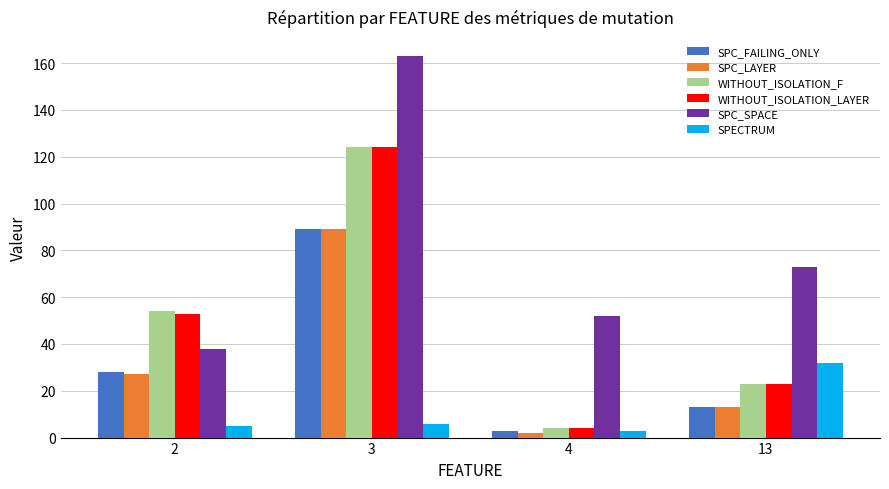

Reading left to right, list all the values displayed in this chart.

SPC_FAILING_ONLY: 2=28	3=89	4=3	13=13
SPC_LAYER: 2=27	3=89	4=2	13=13
WITHOUT_ISOLATION_F: 2=54	3=124	4=4	13=23
WITHOUT_ISOLATION_LAYER: 2=53	3=124	4=4	13=23
SPC_SPACE: 2=38	3=163	4=52	13=73
SPECTRUM: 2=5	3=6	4=3	13=32